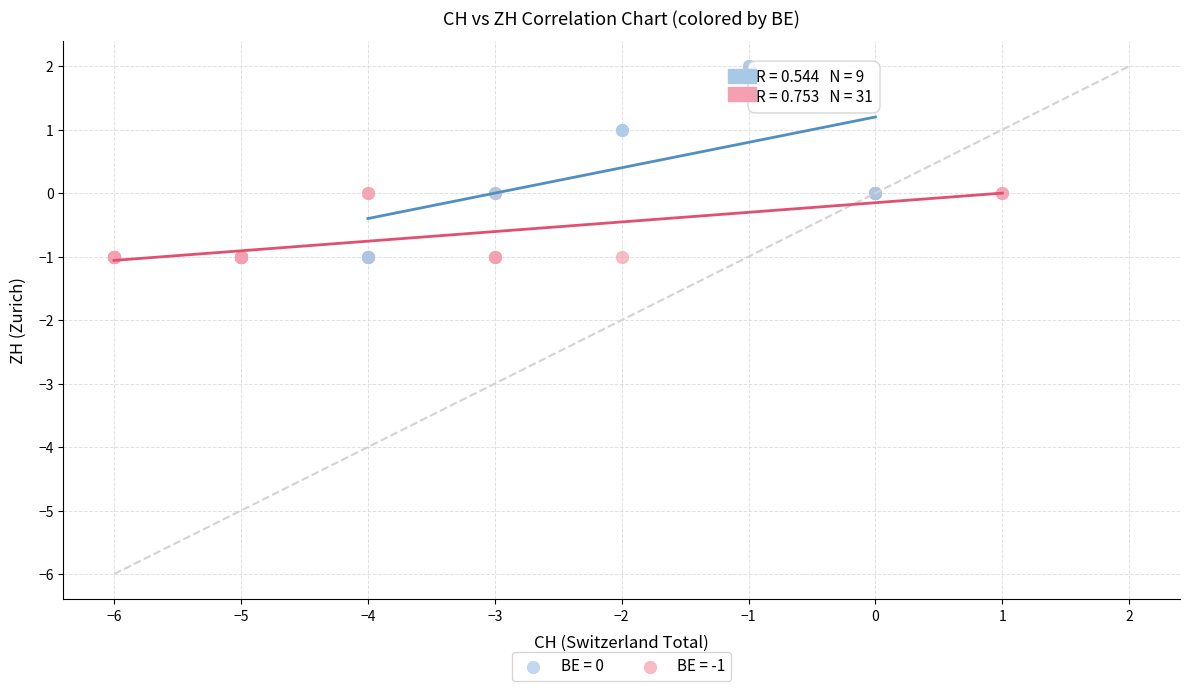

Which series contains the highest Y value?

BE = 0